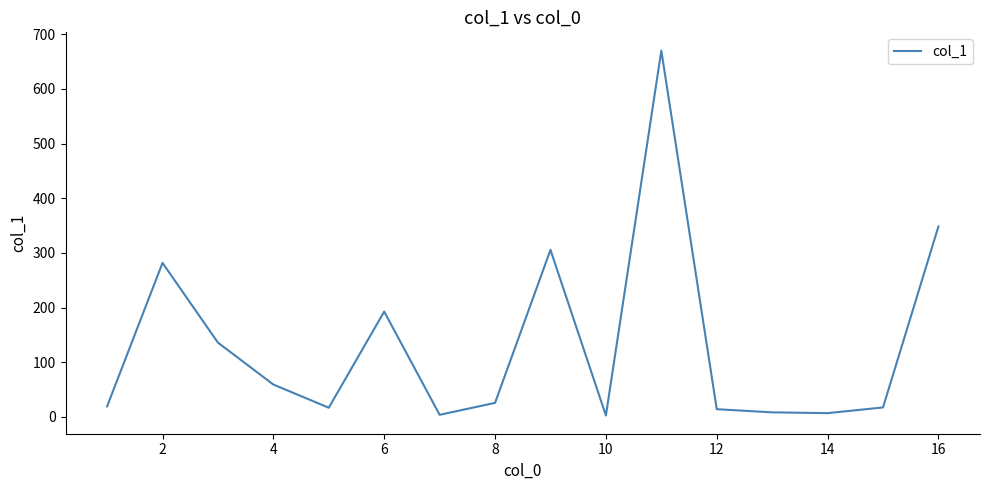

What is the maximum value shown in the chart?

670.2